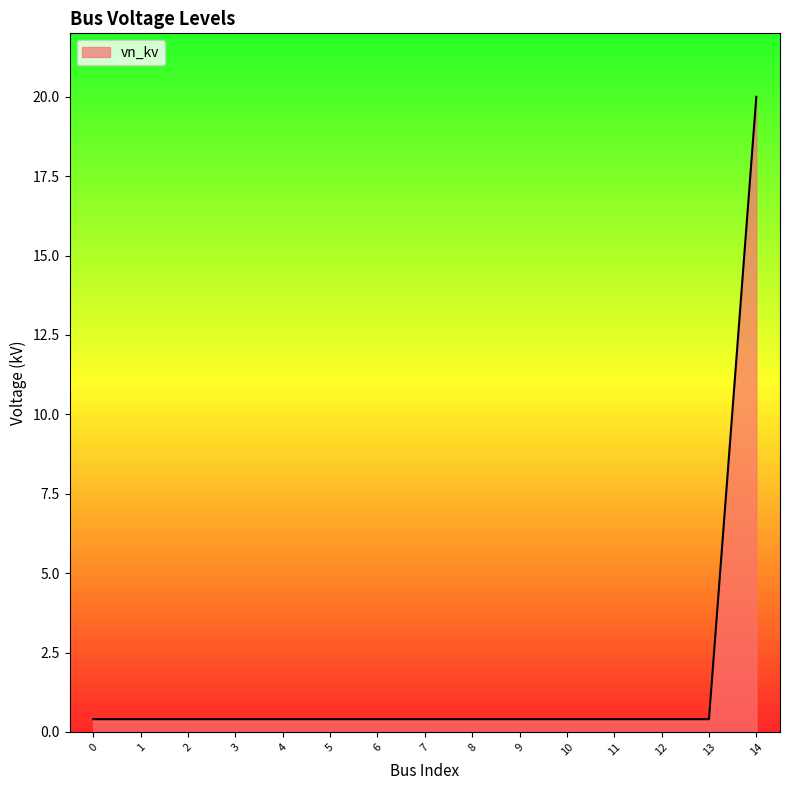

Reading left to right, transcribe all the data shown in this chart.

0=0.4	1=0.4	2=0.4	3=0.4	4=0.4	5=0.4	6=0.4	7=0.4	8=0.4	9=0.4	10=0.4	11=0.4	12=0.4	13=0.4	14=20.0